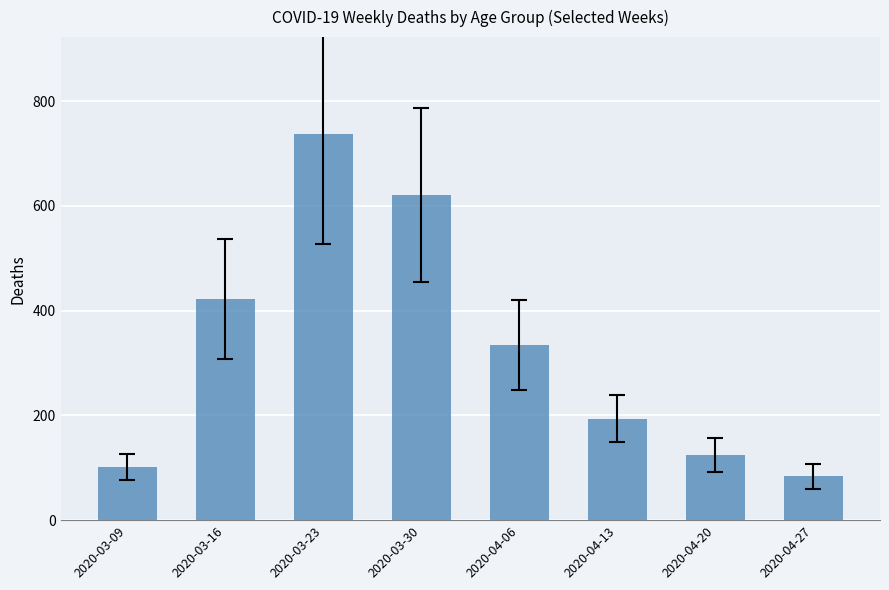

Reading left to right, what are all the values shown in this chart?

2020-03-09=101	2020-03-16=423	2020-03-23=738	2020-03-30=621	2020-04-06=335	2020-04-13=194	2020-04-20=124	2020-04-27=84